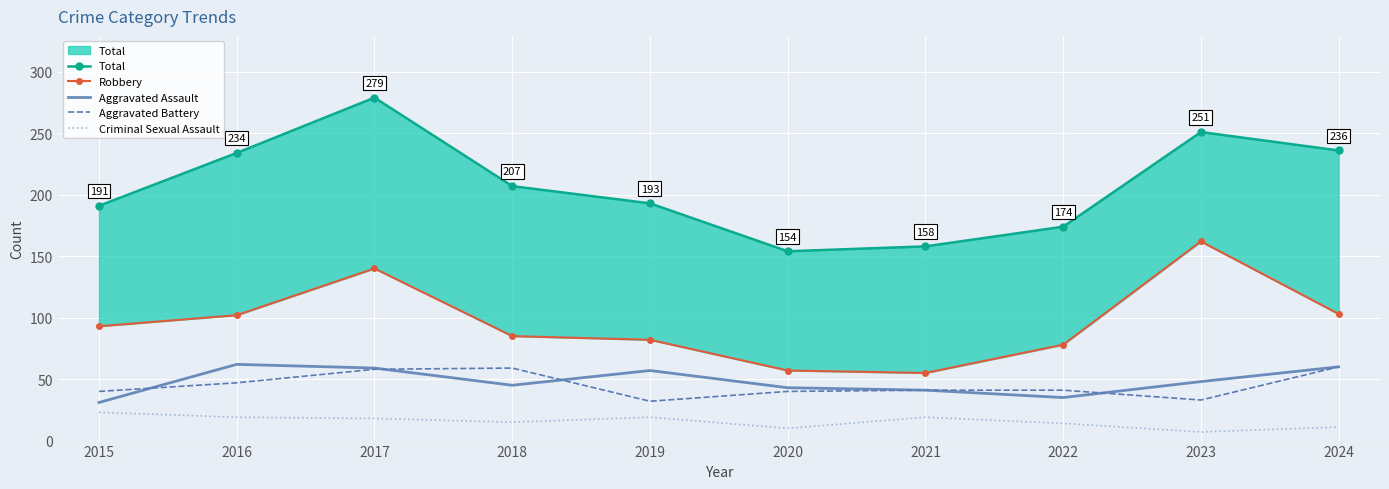

List the labels in order of Aggravated Assault value, largest first.

2016, 2024, 2017, 2019, 2023, 2018, 2020, 2021, 2022, 2015